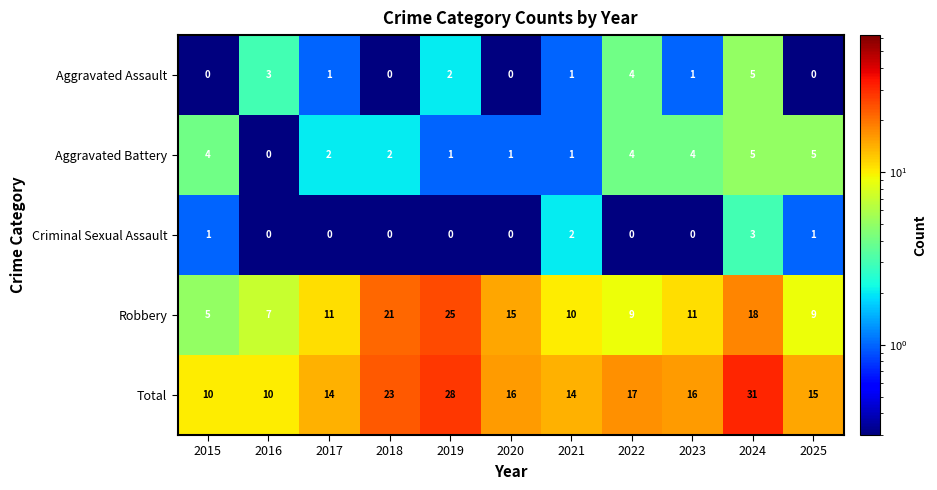

What is the minimum value for Total?

10